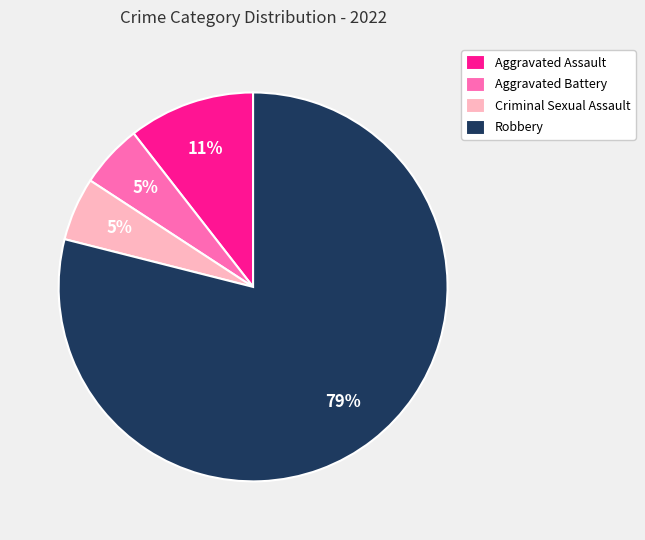

How many slices are in this pie chart?

4